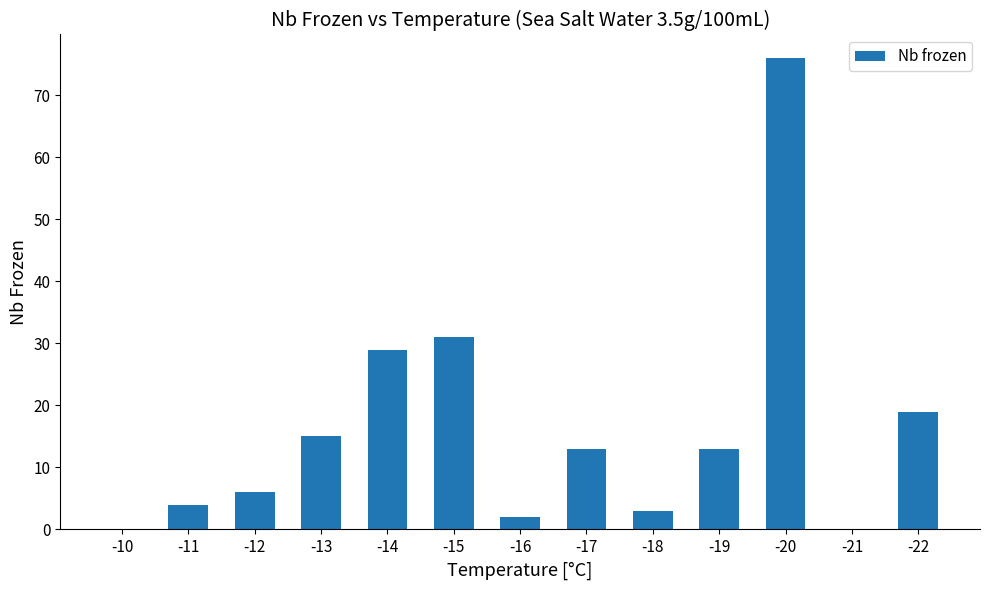

Are the bars horizontal?

No